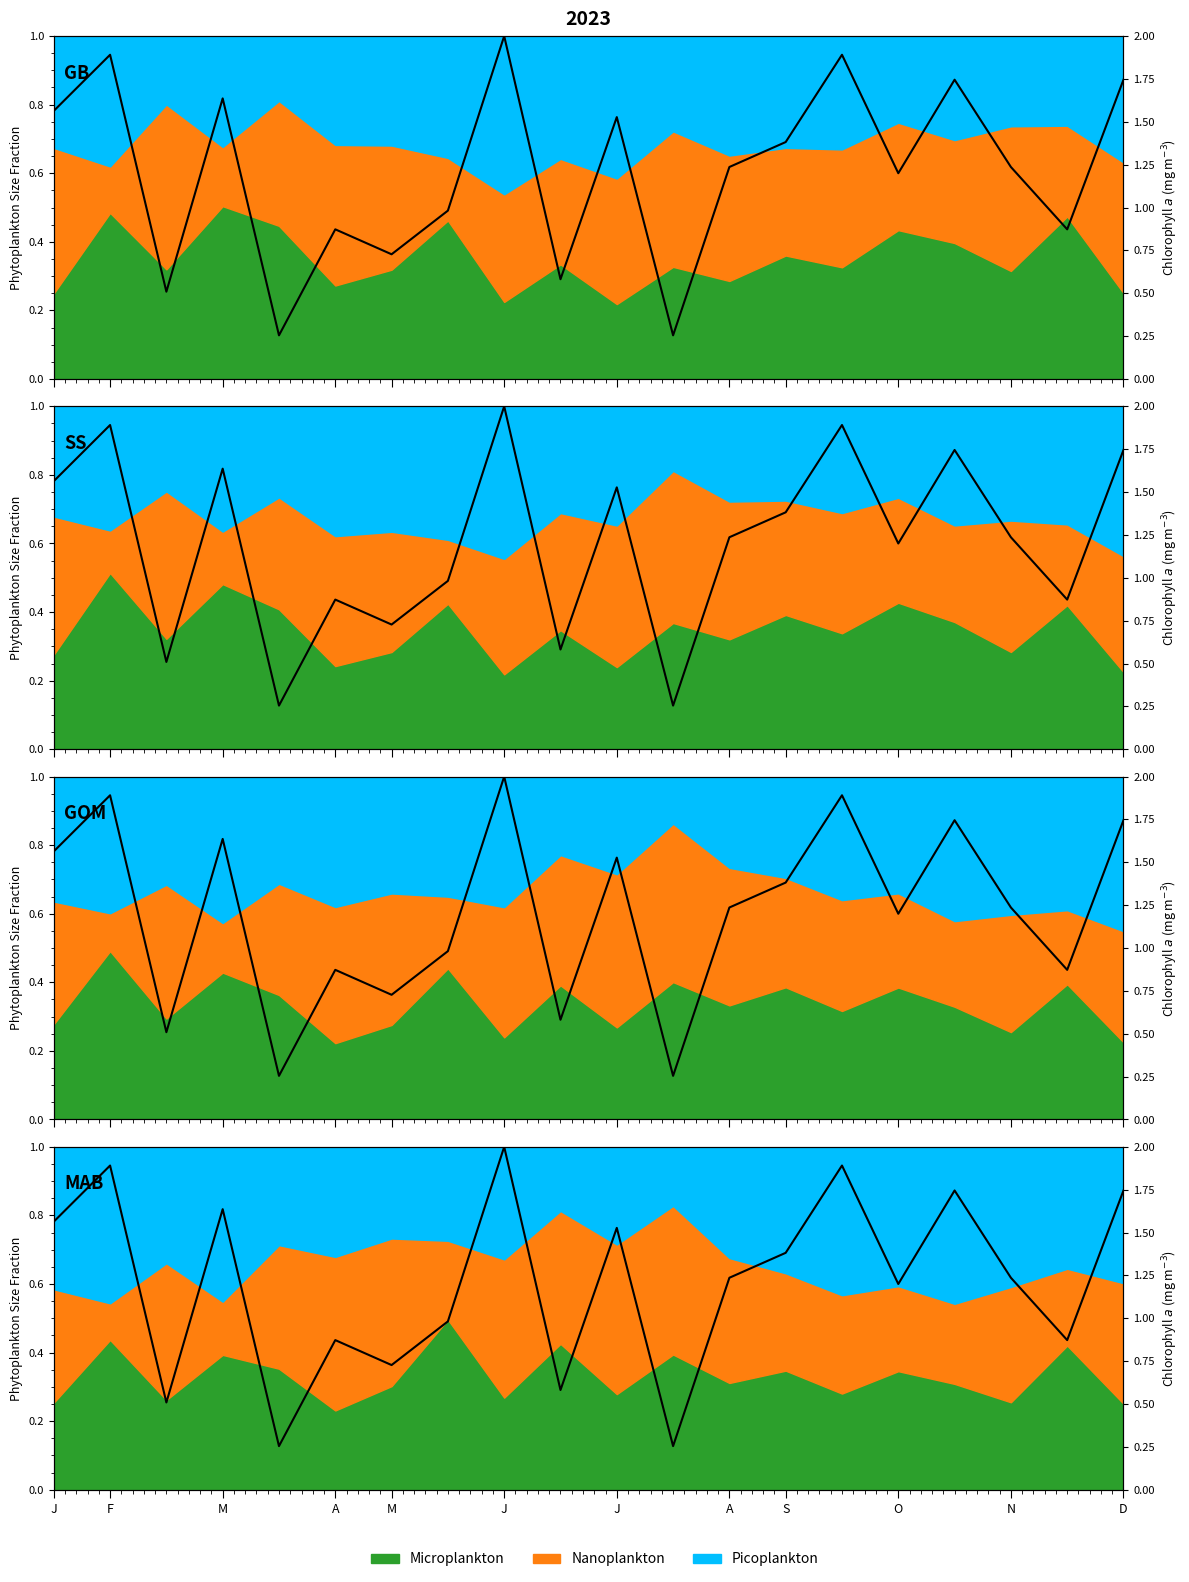

The chart shows a value of 1.9 at F. True or false?

True